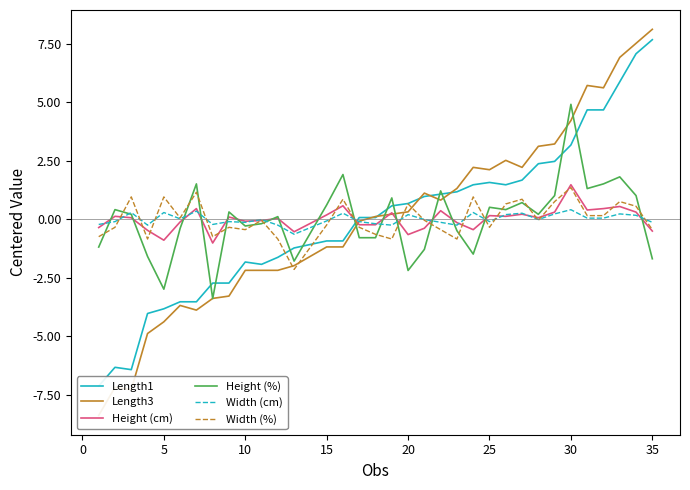

What is the lowest value of the Height (cm) series?

-1.0